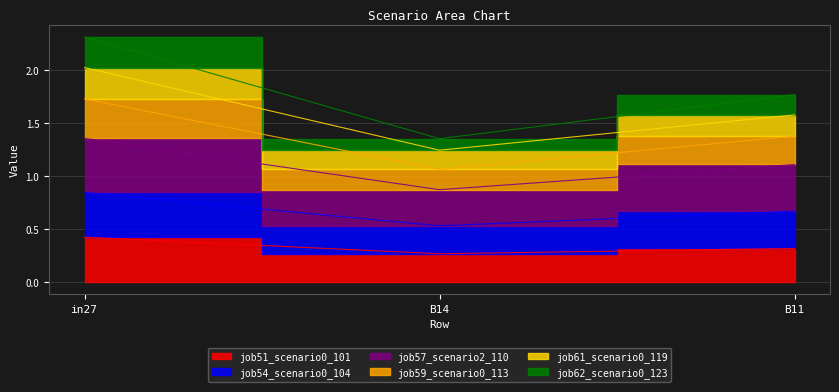

Which series changed the most between in27 and B14?

job59_scenario0_113